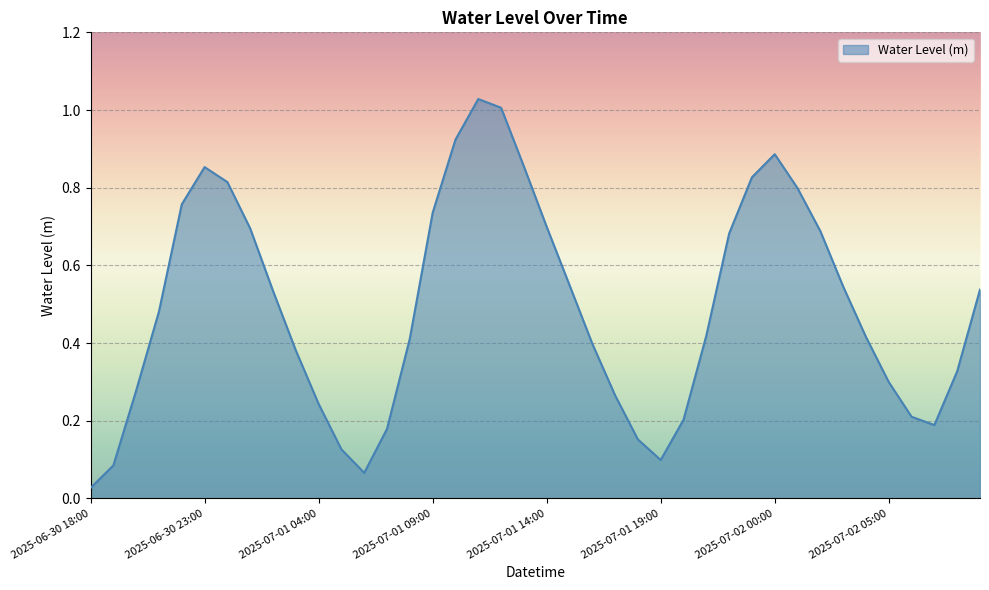

How many lines are shown in the chart?

1